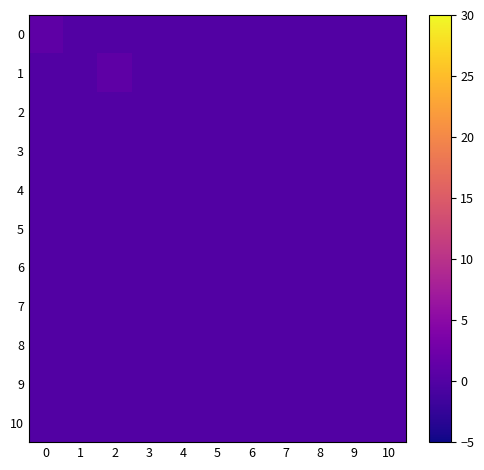

How many categories are shown in the chart?

11